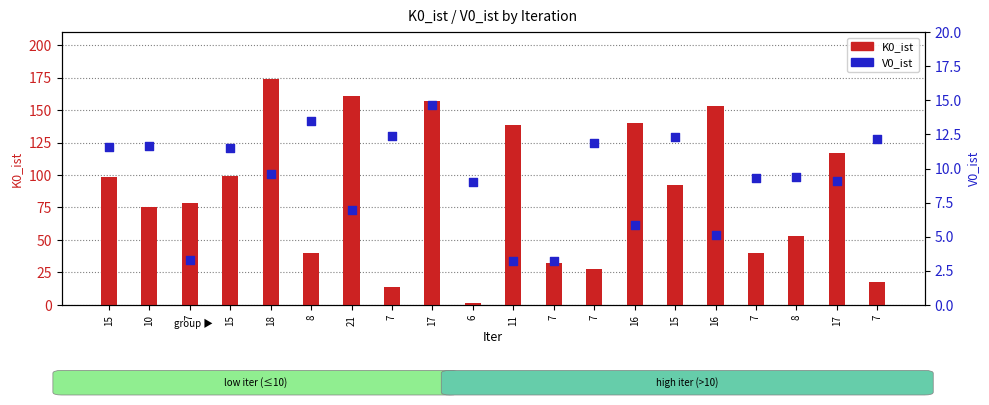

What are all the series names shown in the legend?

K0_ist, V0_ist